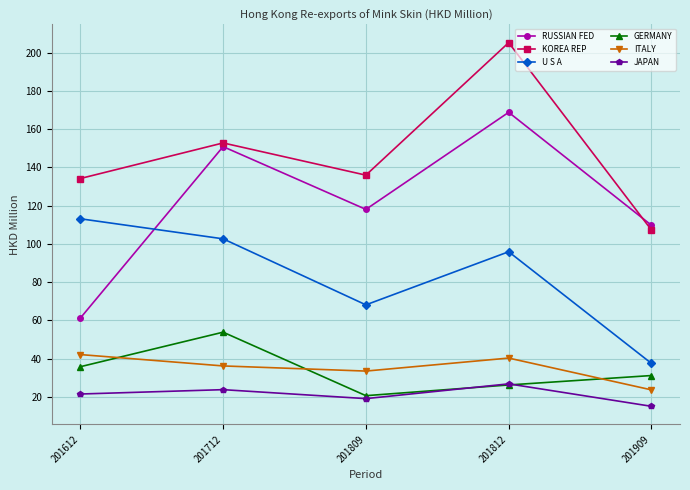

Where is the first local minimum for U S A?

201809